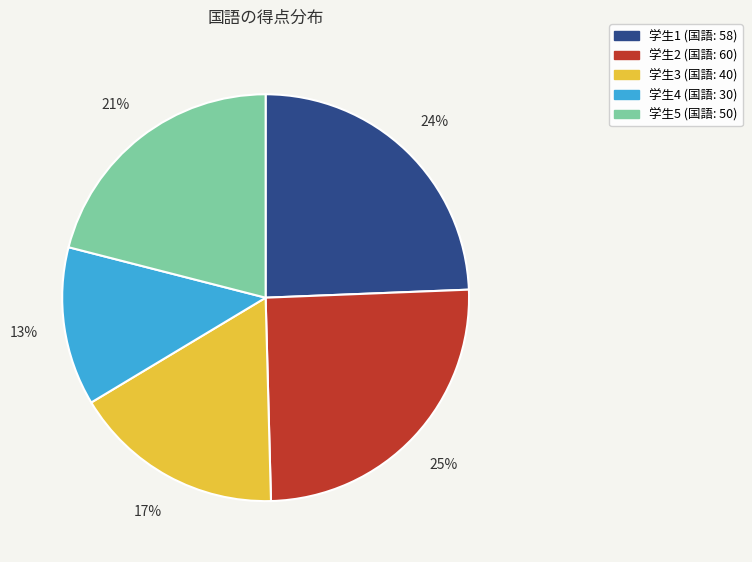

Is there a majority slice in this chart?

No